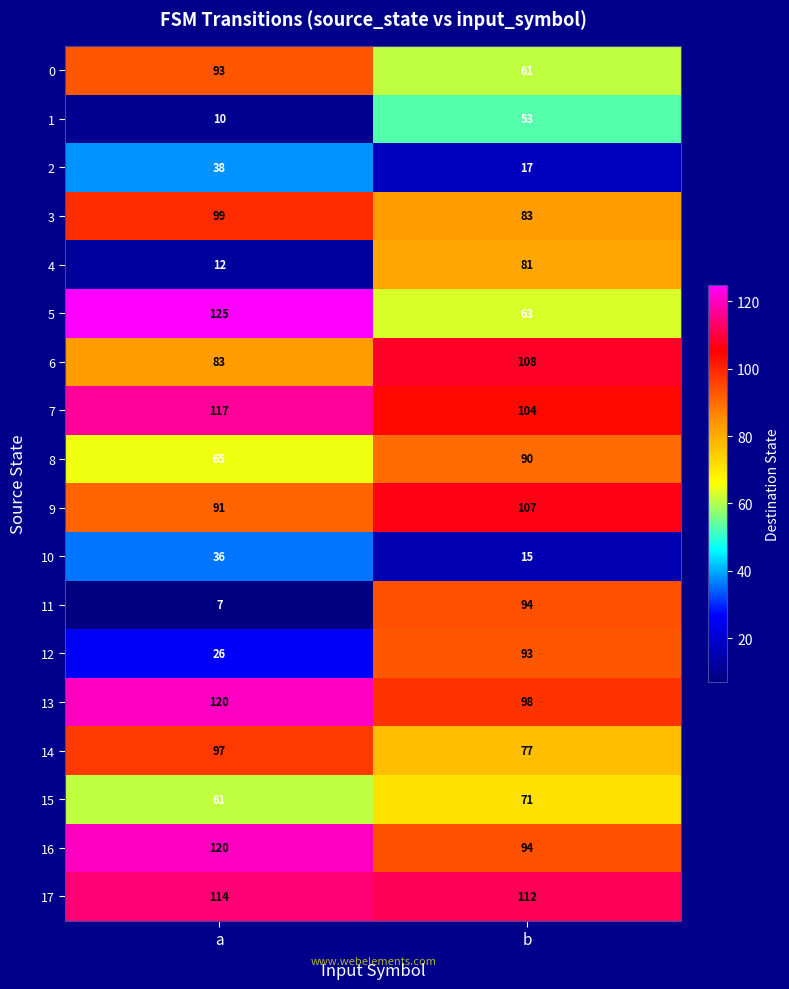

How many distinct data groups are displayed?

18